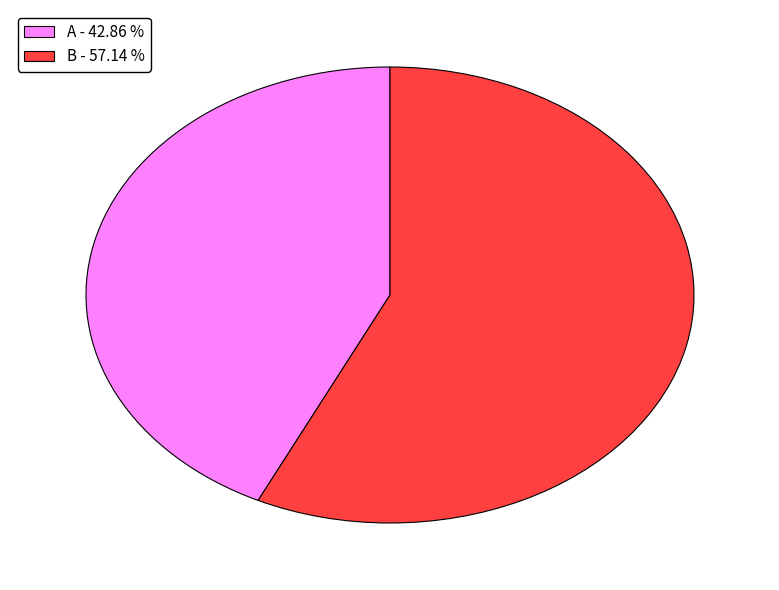

Between A - 42.86 % and B - 57.14 %, which is larger?

B - 57.14 %